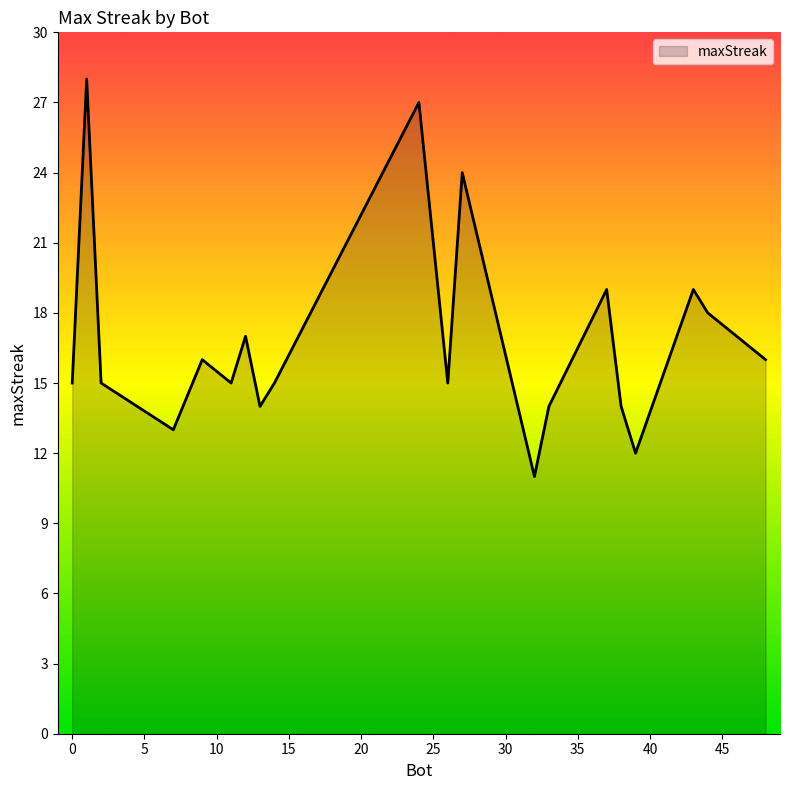

What is the difference between the maximum and minimum values?

17